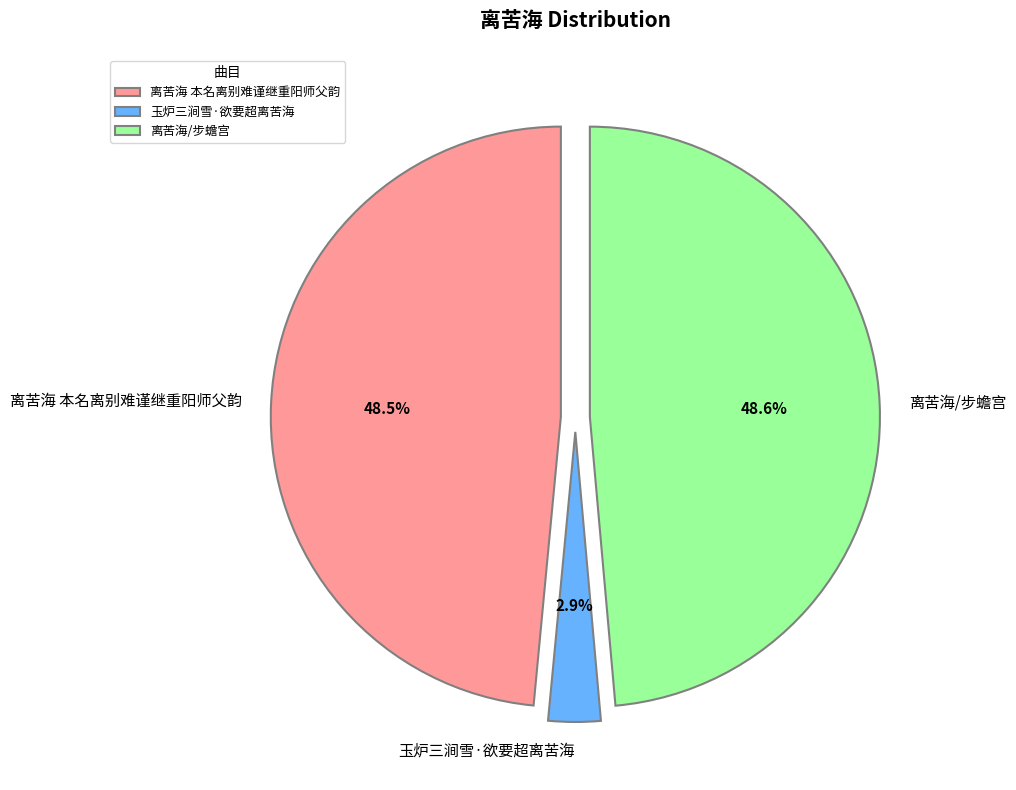

To the nearest percent, what is the difference between the 离苦海 本名离别难谨继重阳师父韵 and 玉炉三涧雪·欲要超离苦海 slice percentages?

46%